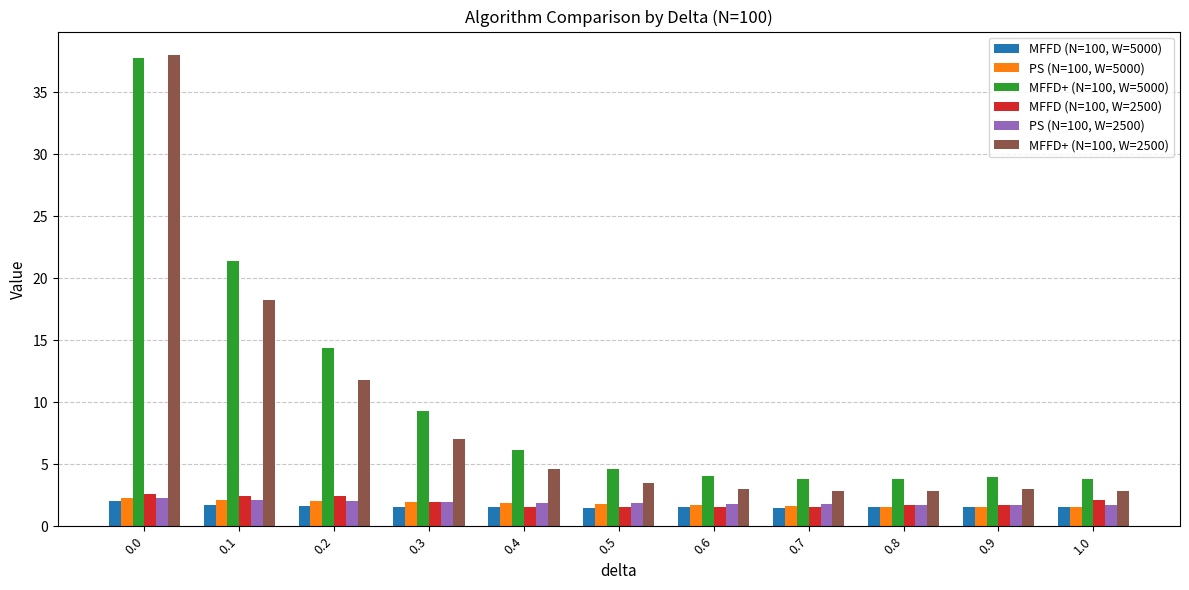

Is it true that MFFD+ (N=100, W=5000) equals 3.9 at 0.9?

True